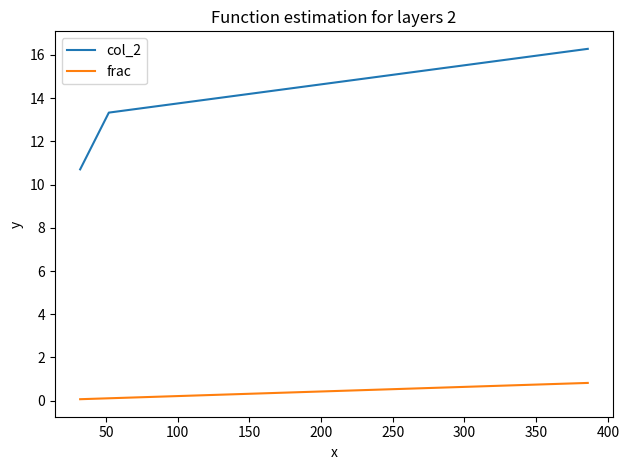

List the series in order of their peak value, lowest first.

frac, col_2